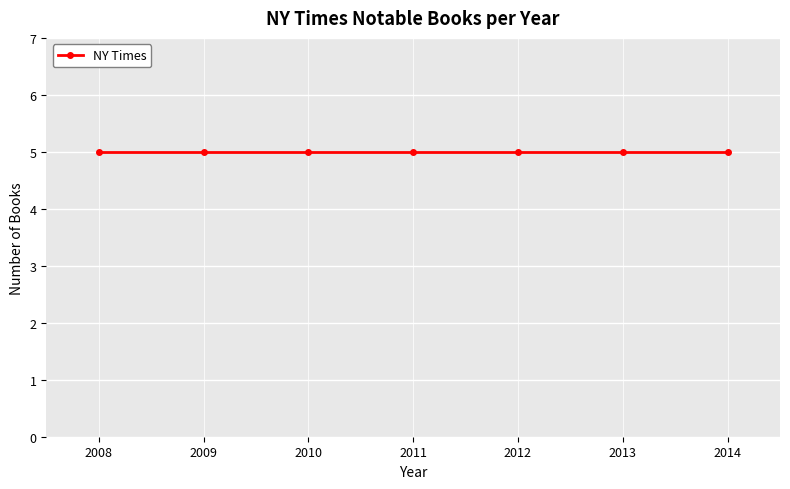

The value at 20 is 2012. True or false?

True